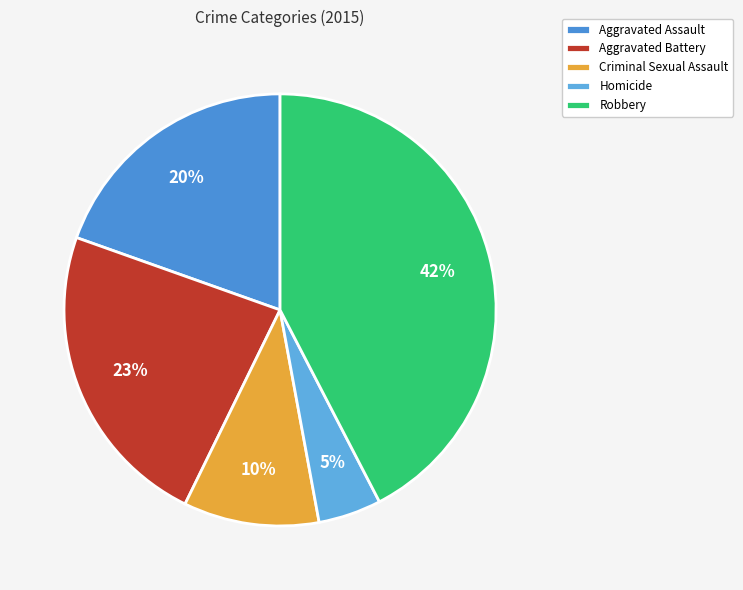

Which category has the smallest portion of the pie?

Homicide